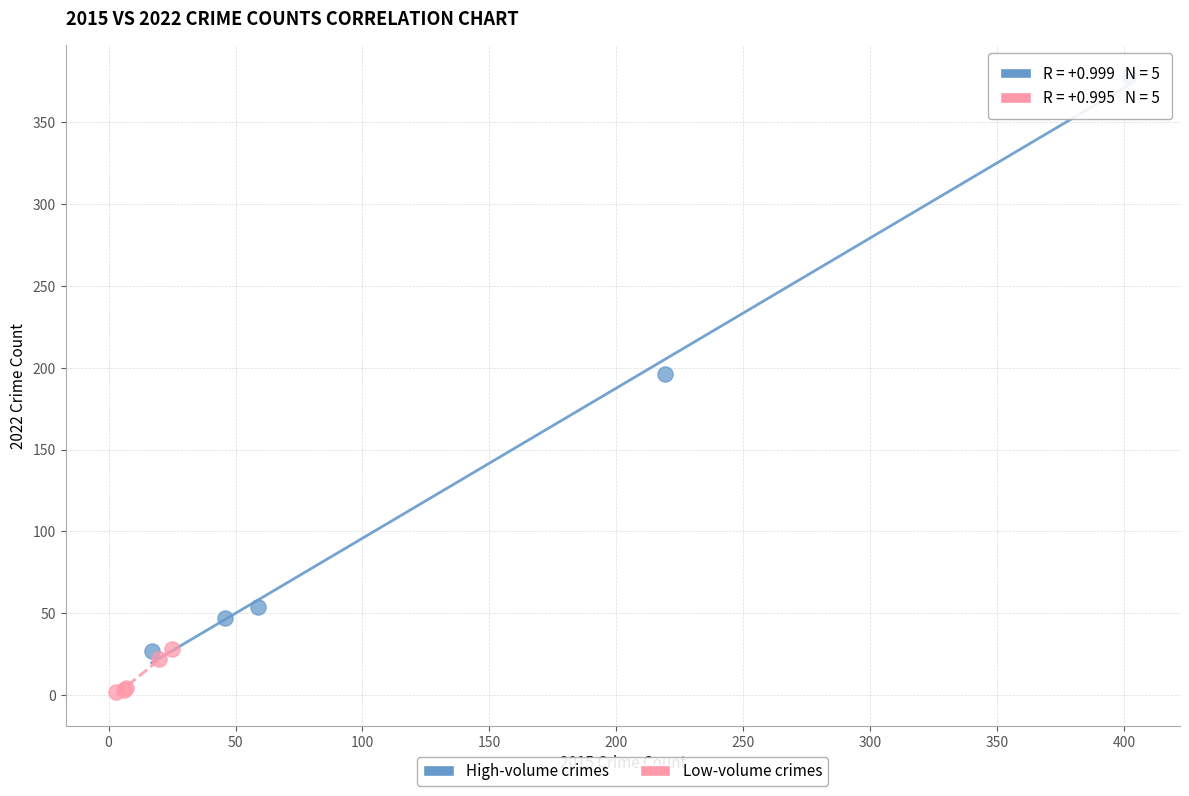

What are all the series names shown in the legend?

High-volume crimes, Low-volume crimes